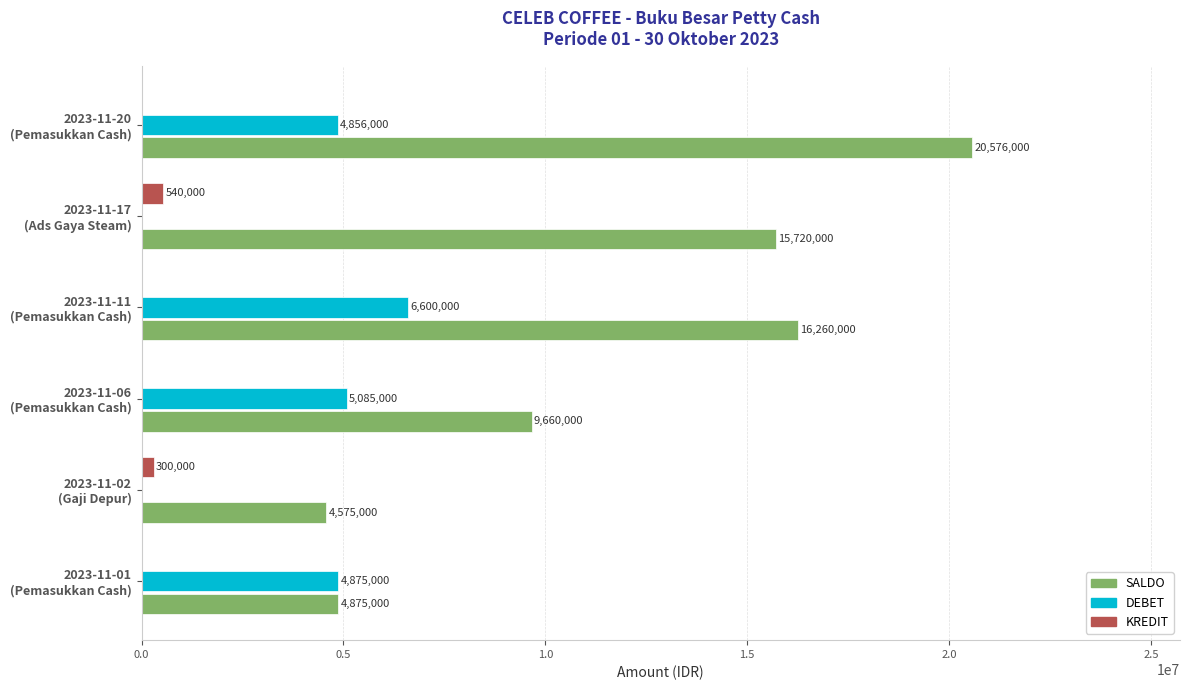

Which series has the largest total across all categories?

SALDO